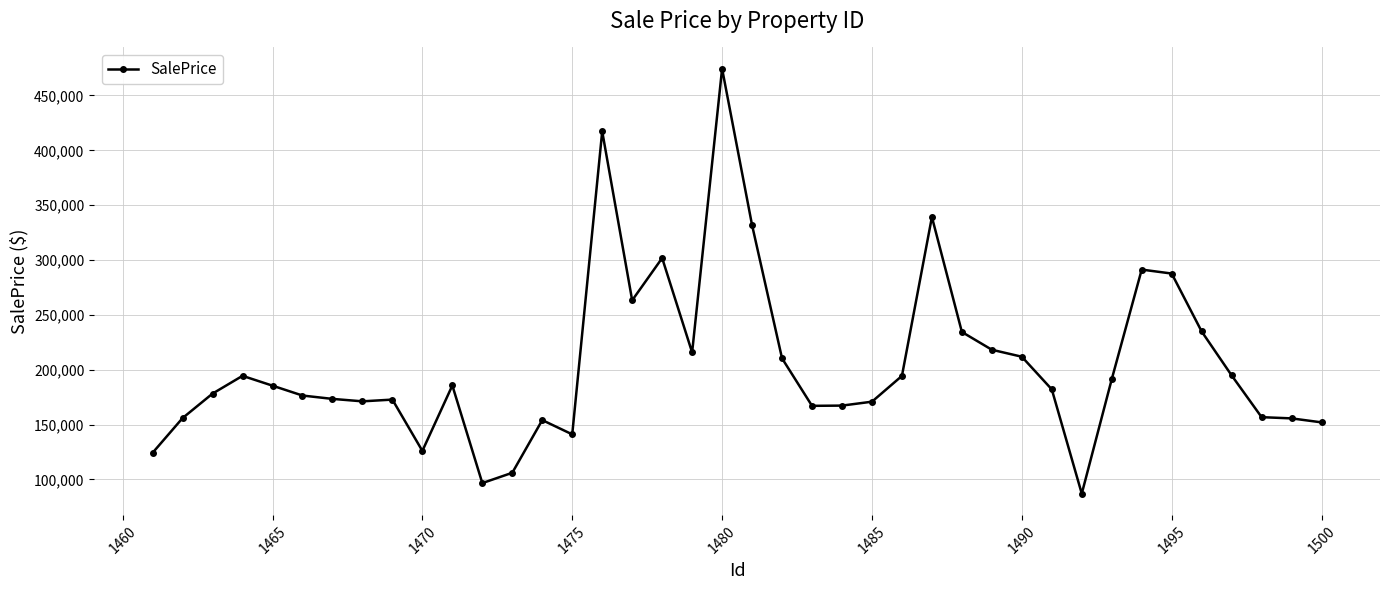

What is the smallest value displayed?

87057.6